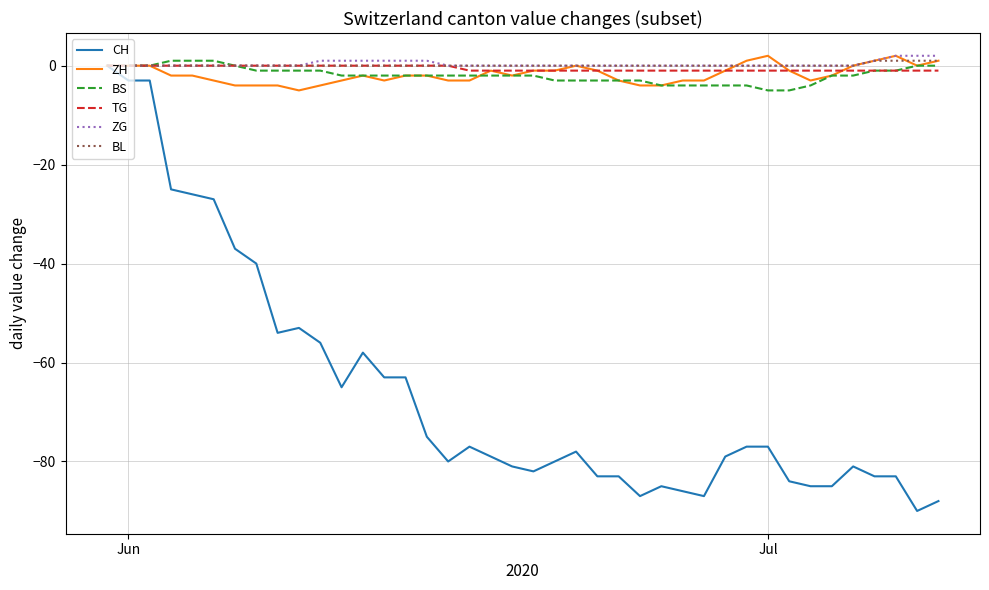

Which series has the widest spread of values?

CH